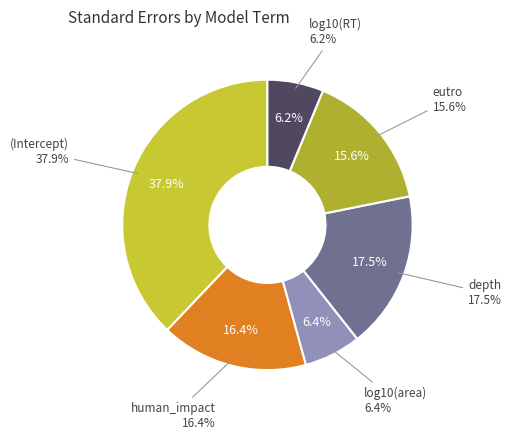

Does any single category account for the majority?

No